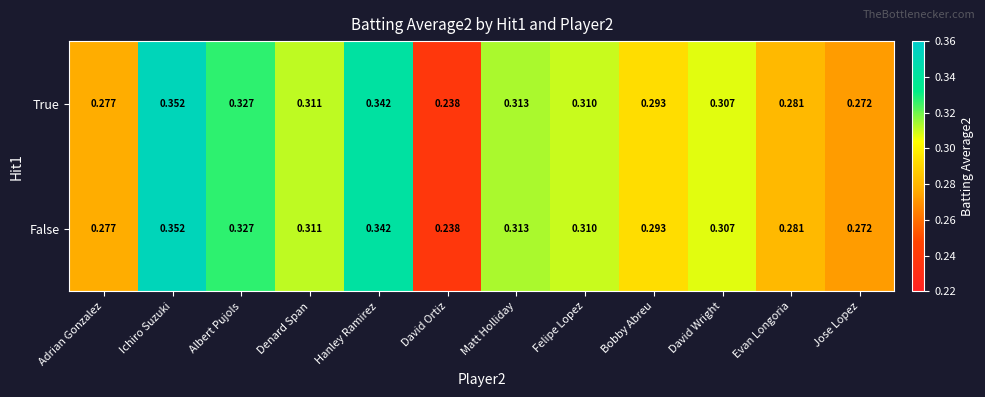

At which category is the sum across all series the highest?

Ichiro Suzuki